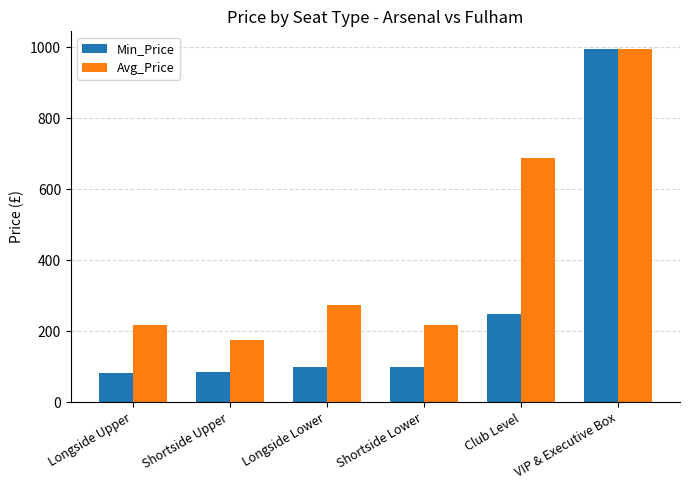

Rank the series by their average value, from lowest to highest.

Min_Price, Avg_Price